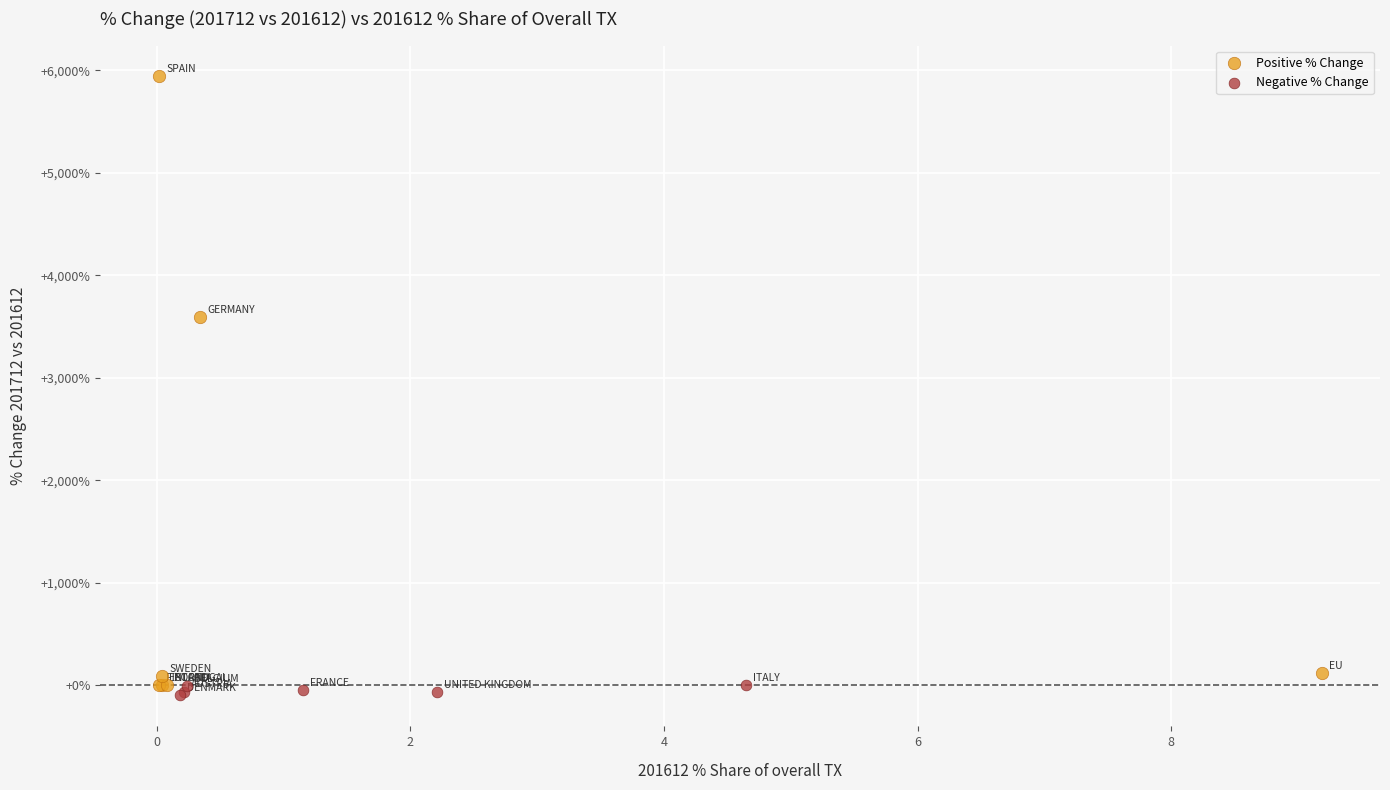

Which series contains the lowest Y value?

Negative % Change